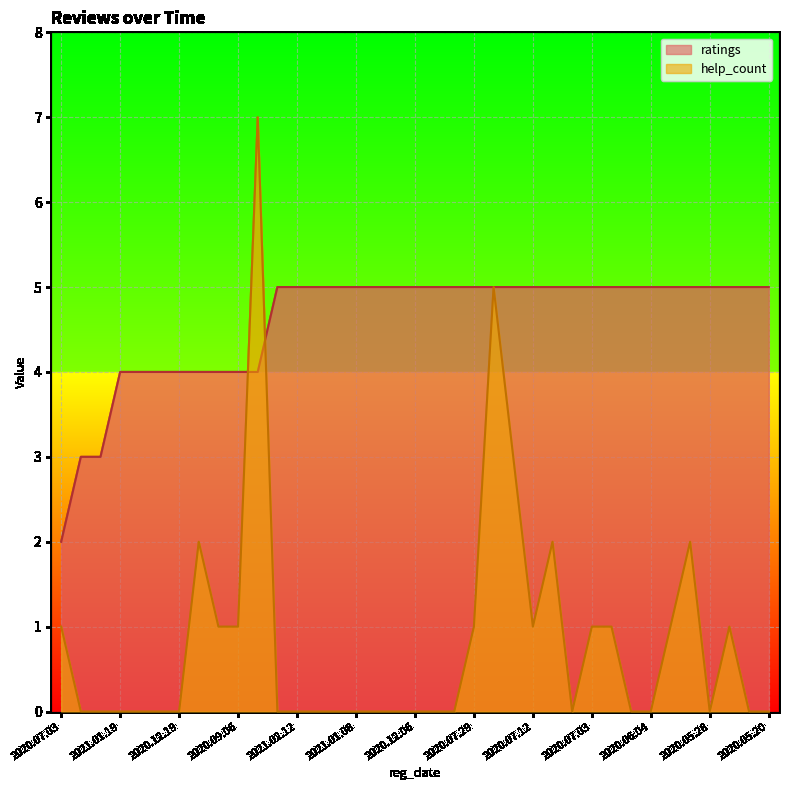

Which series has the largest range (max minus min)?

help_count